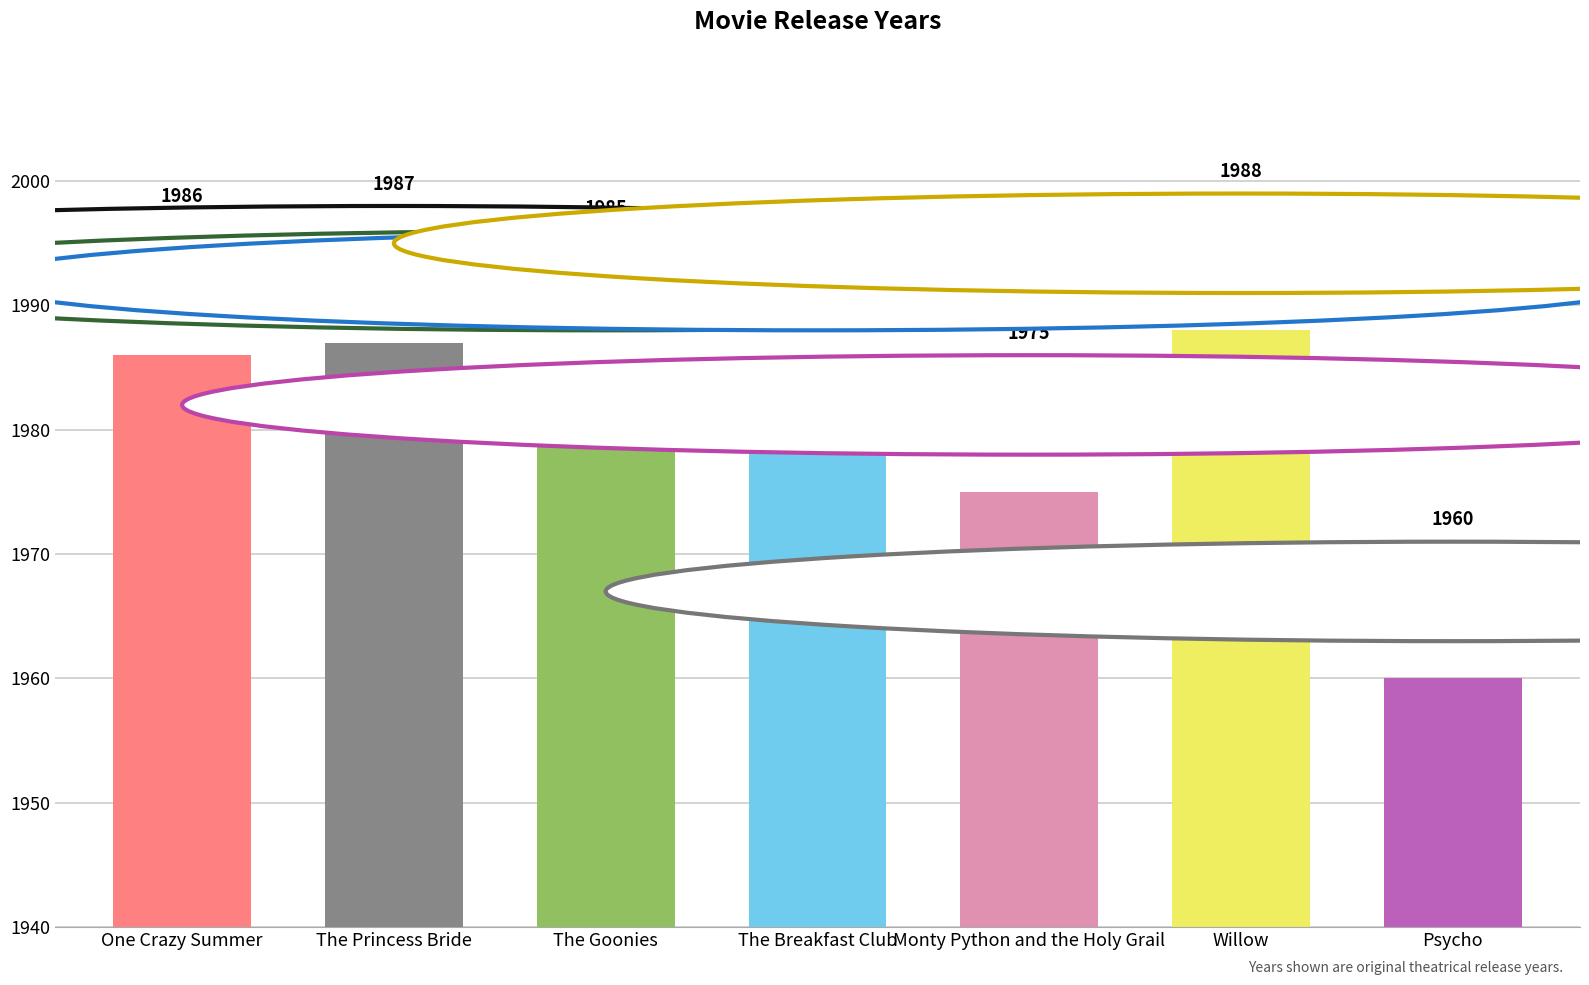

What is the sum of all values?

13866